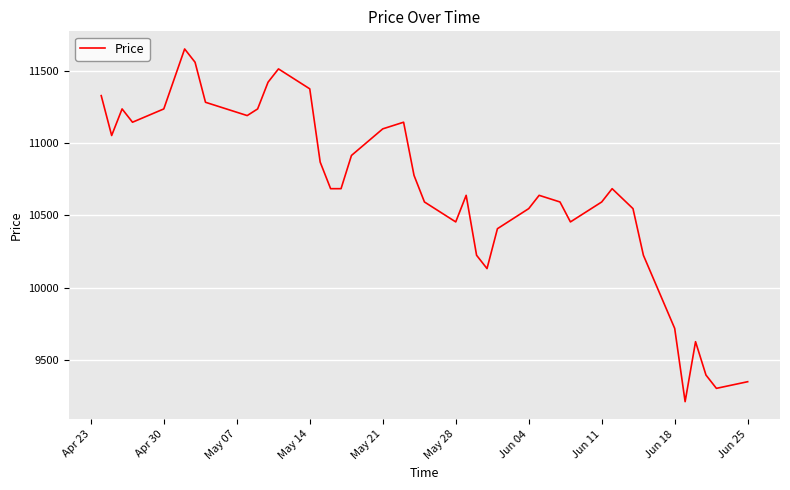

How many categories are shown in the chart?

40